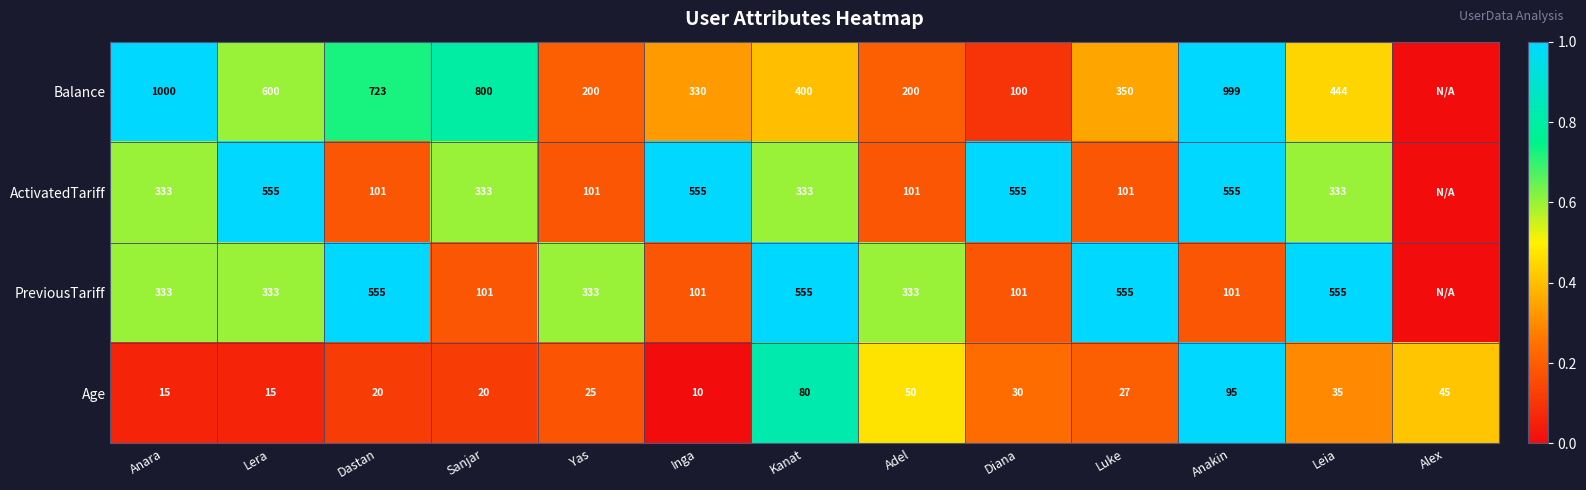

Which series changed the most between Yas and Leia?

Balance